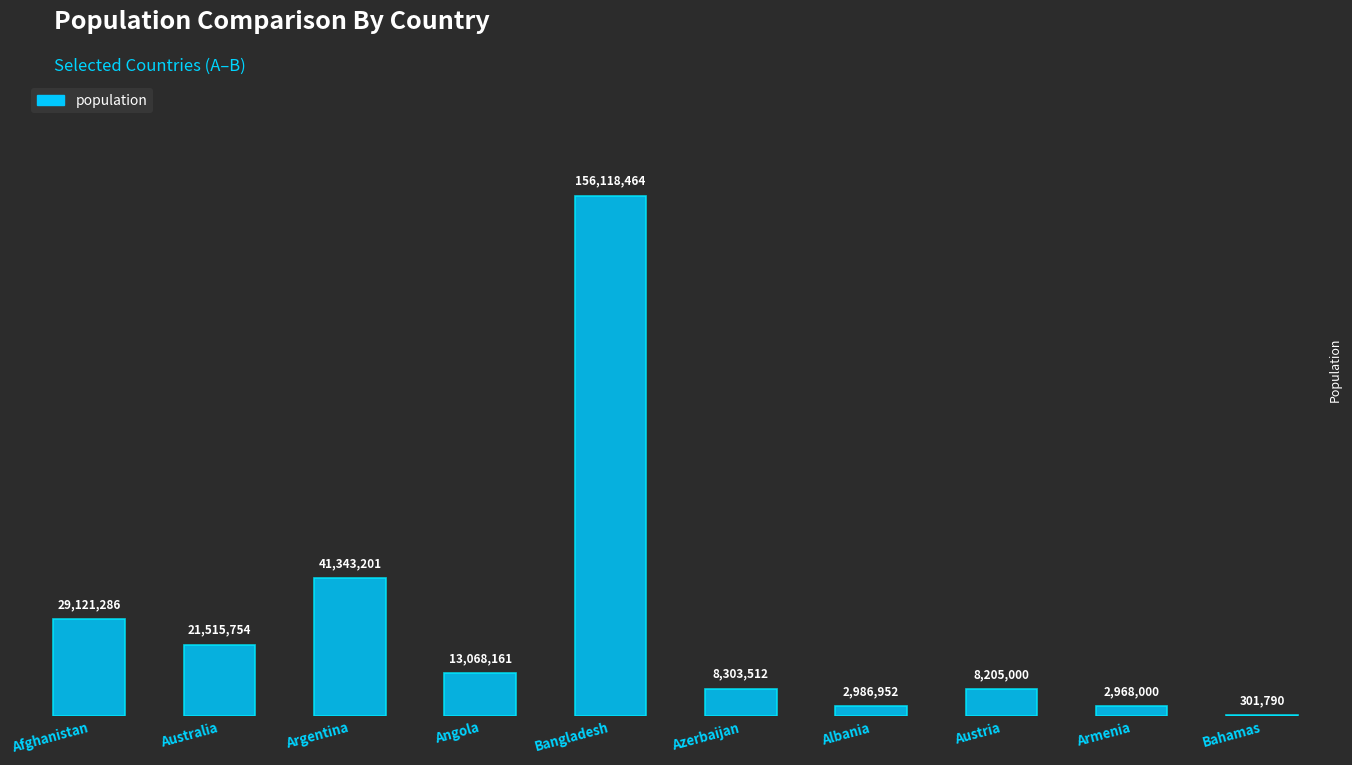

What is the greatest value displayed?

156118464